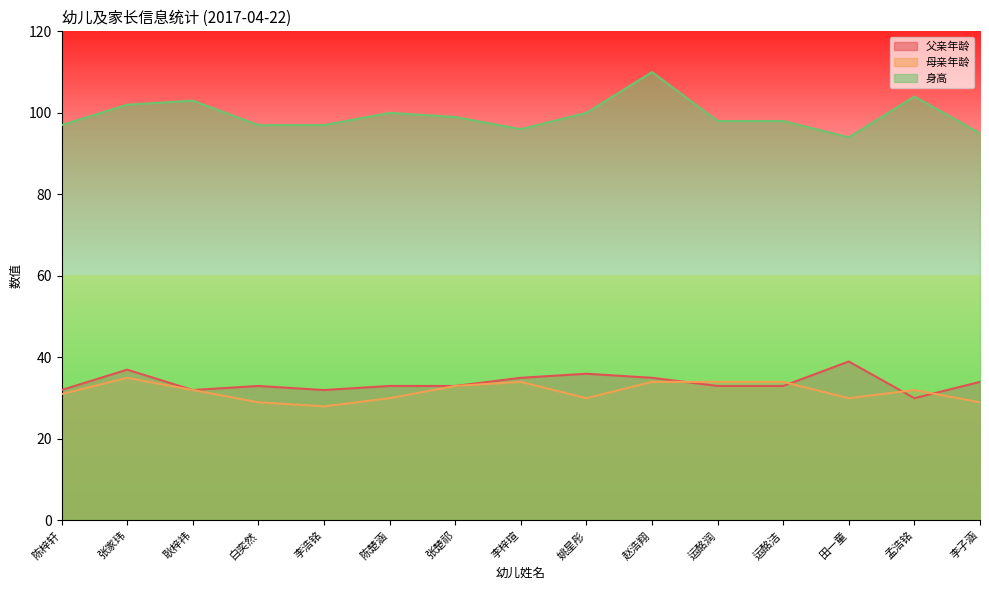

What is the sum of all 母亲年龄 values?

475